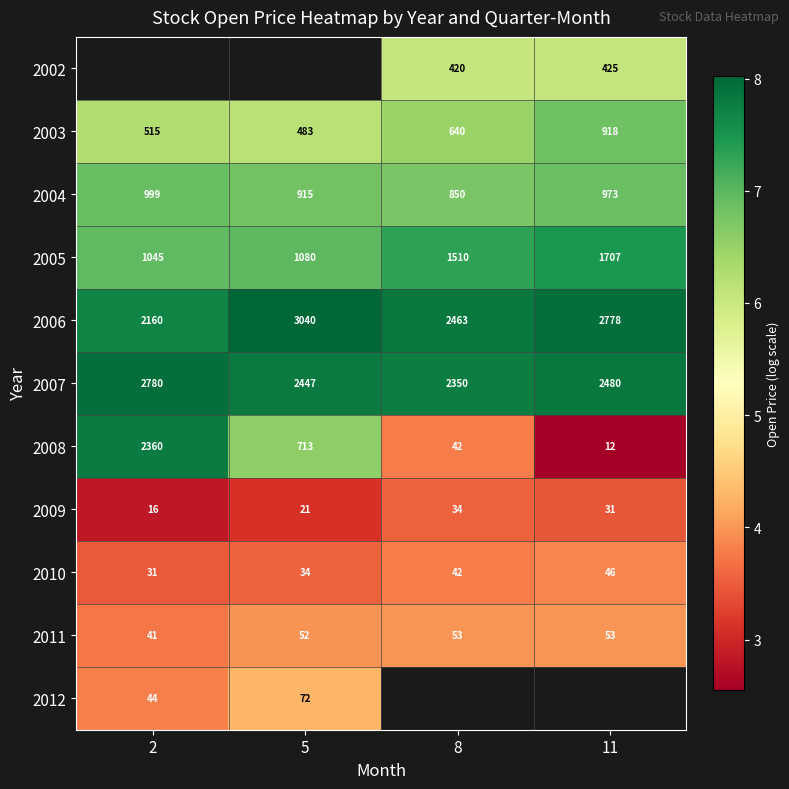

What is the difference between the second highest and minimum values in the 2006 series?

0.3